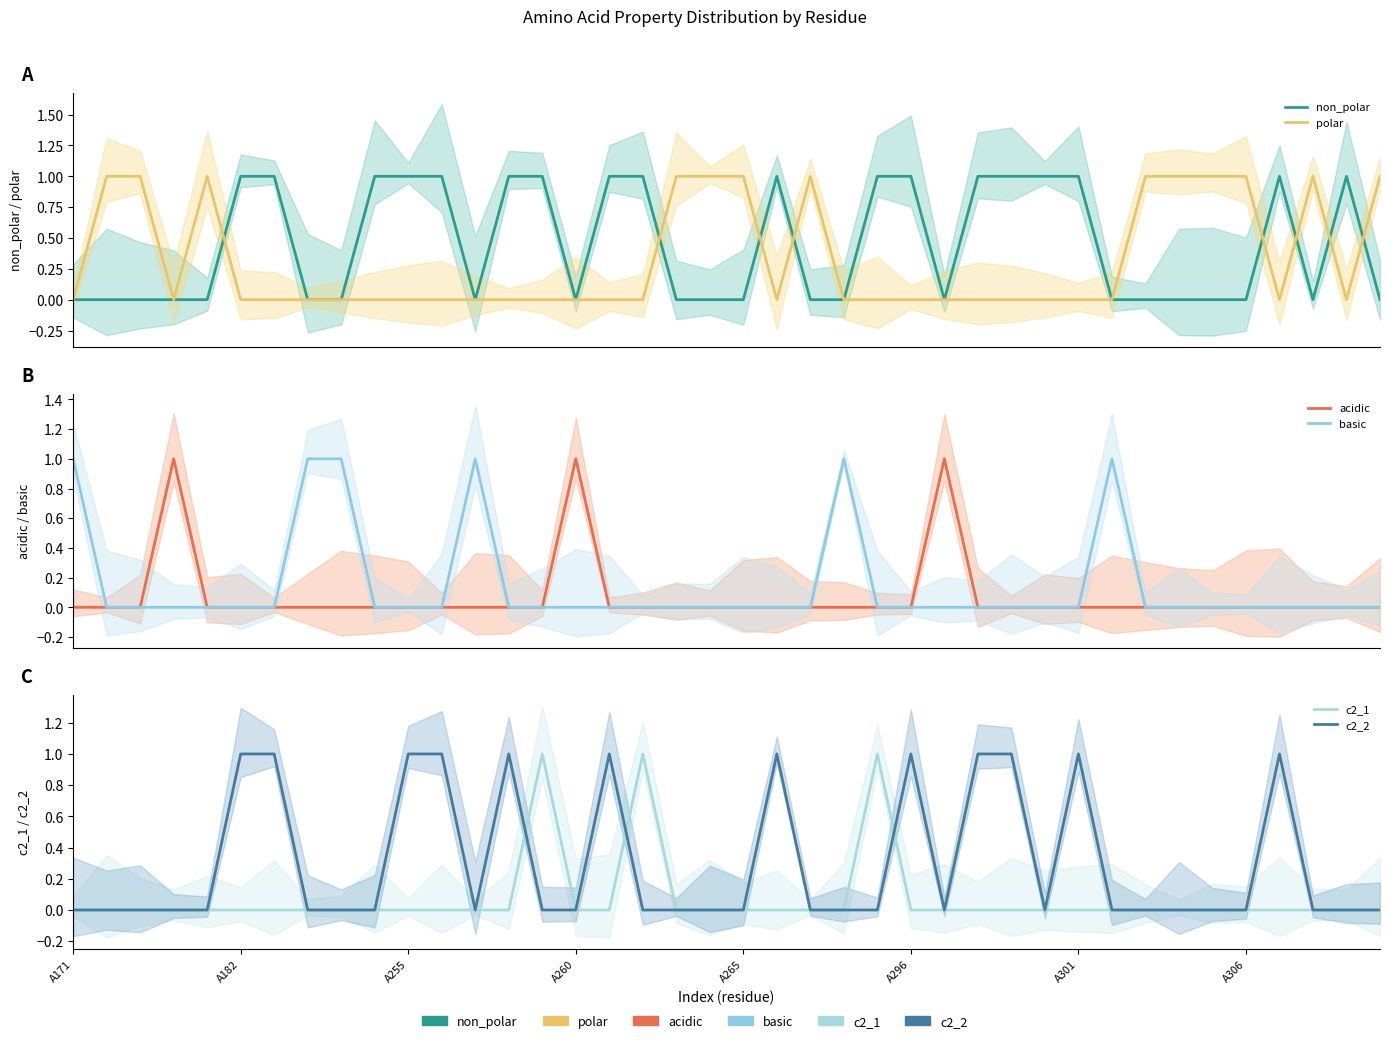

The acidic series shows 1 at 26. True or false?

True